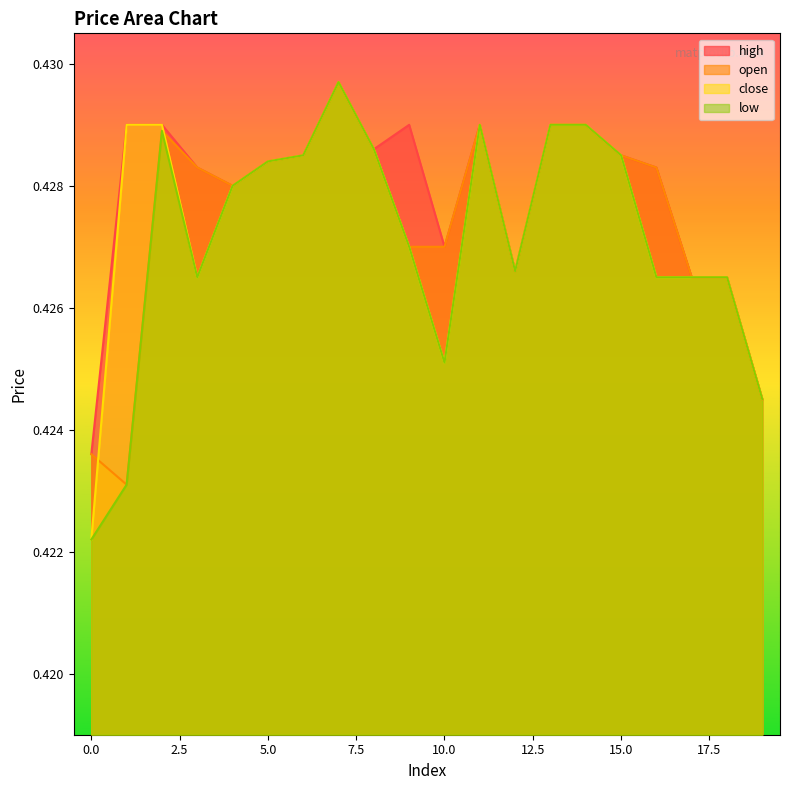

What are all the series names shown in the legend?

high, open, close, low